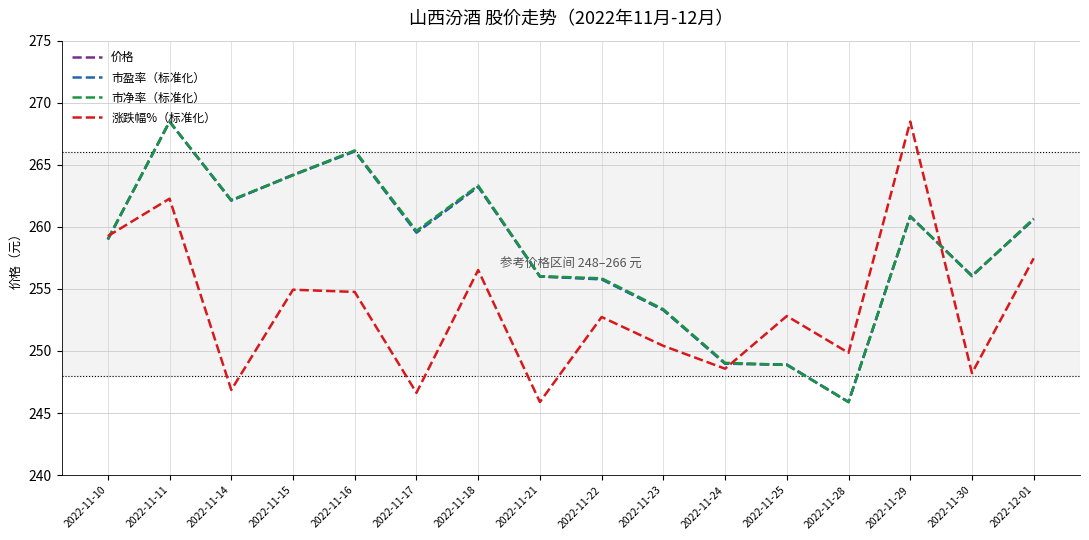

True or false: 价格 has a value of 256.0 at 2022-11-21.

True